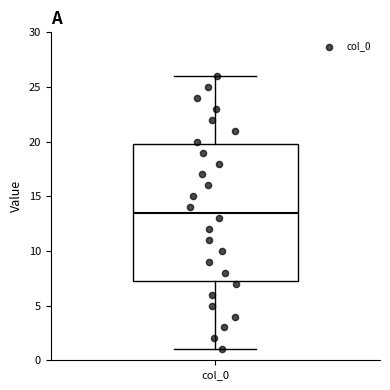

Transcribe this box plot: give where the median line is, the range the box spans, and where the two whiskers end, as read against the y-axis. The values are not printed on the chart, so give them approximately, as read against the axis.

median 13.5, box 7.5 to 20.0, whiskers 1.0 to 26.0